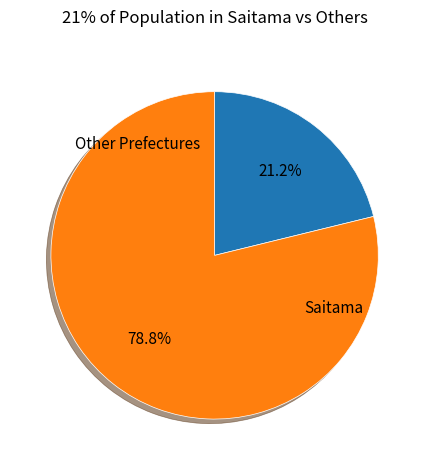

Is there a majority slice in this chart?

Yes